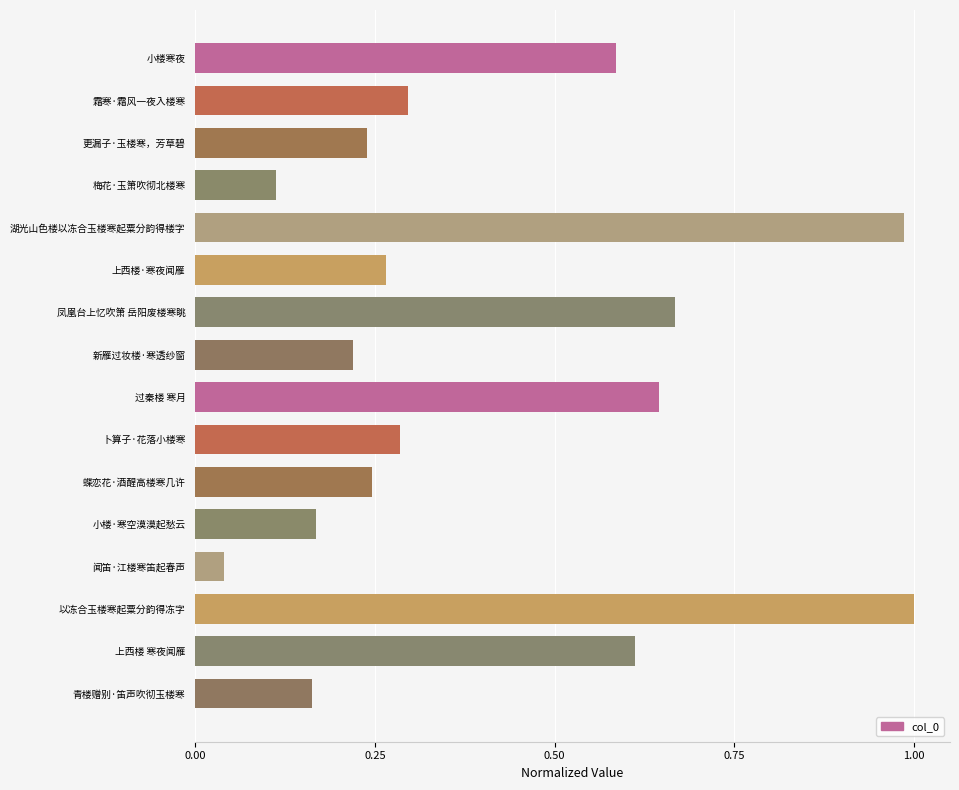

The value at 青楼赠别·笛声吹彻玉楼寒 is 0.3. True or false?

False